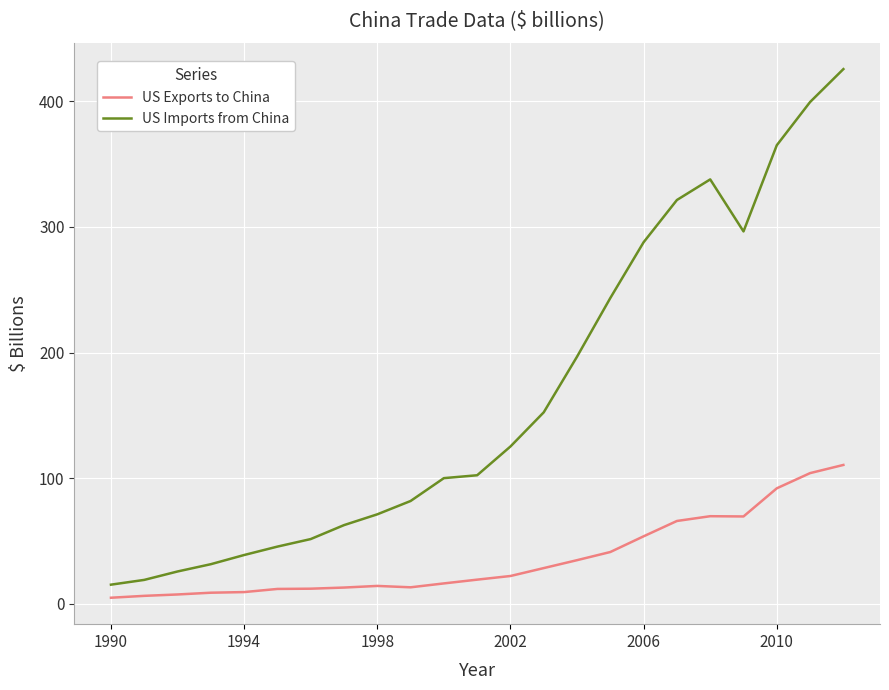

How many values in the US Imports from China series are below 102?

11